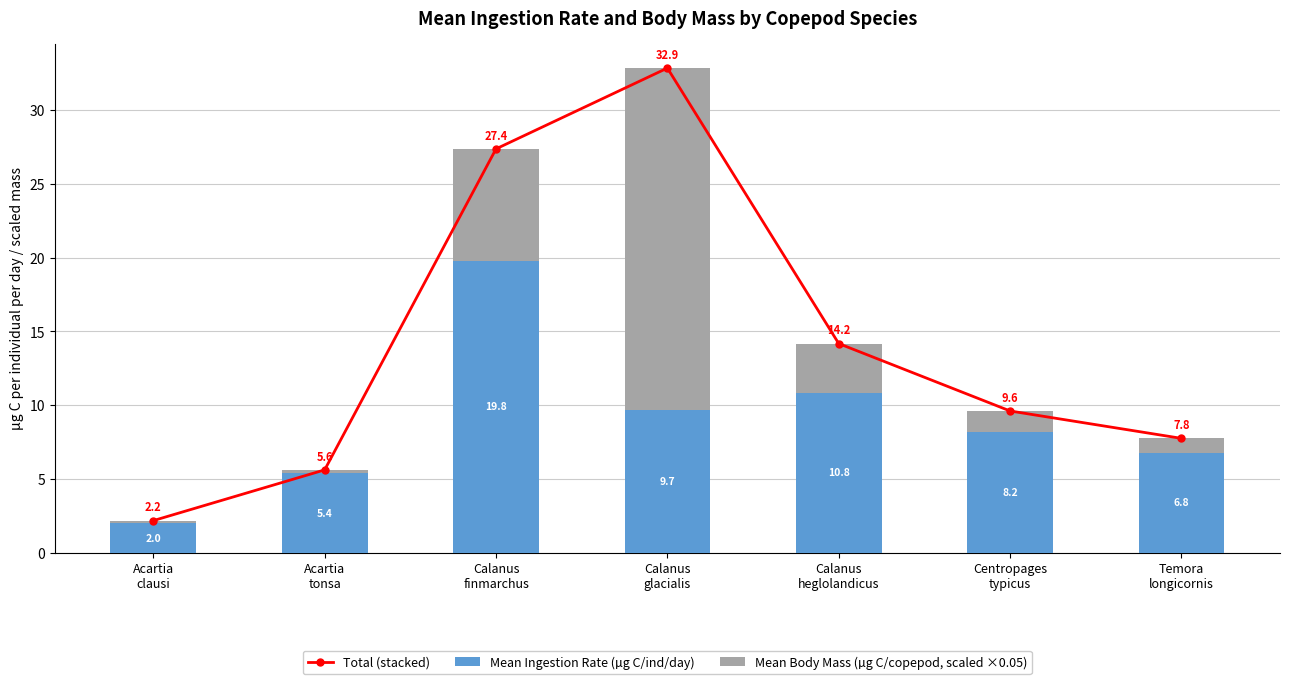

Where does the Mean Ingestion Rate (µg C/ind/day) series first go above 8?

Calanus
finmarchus